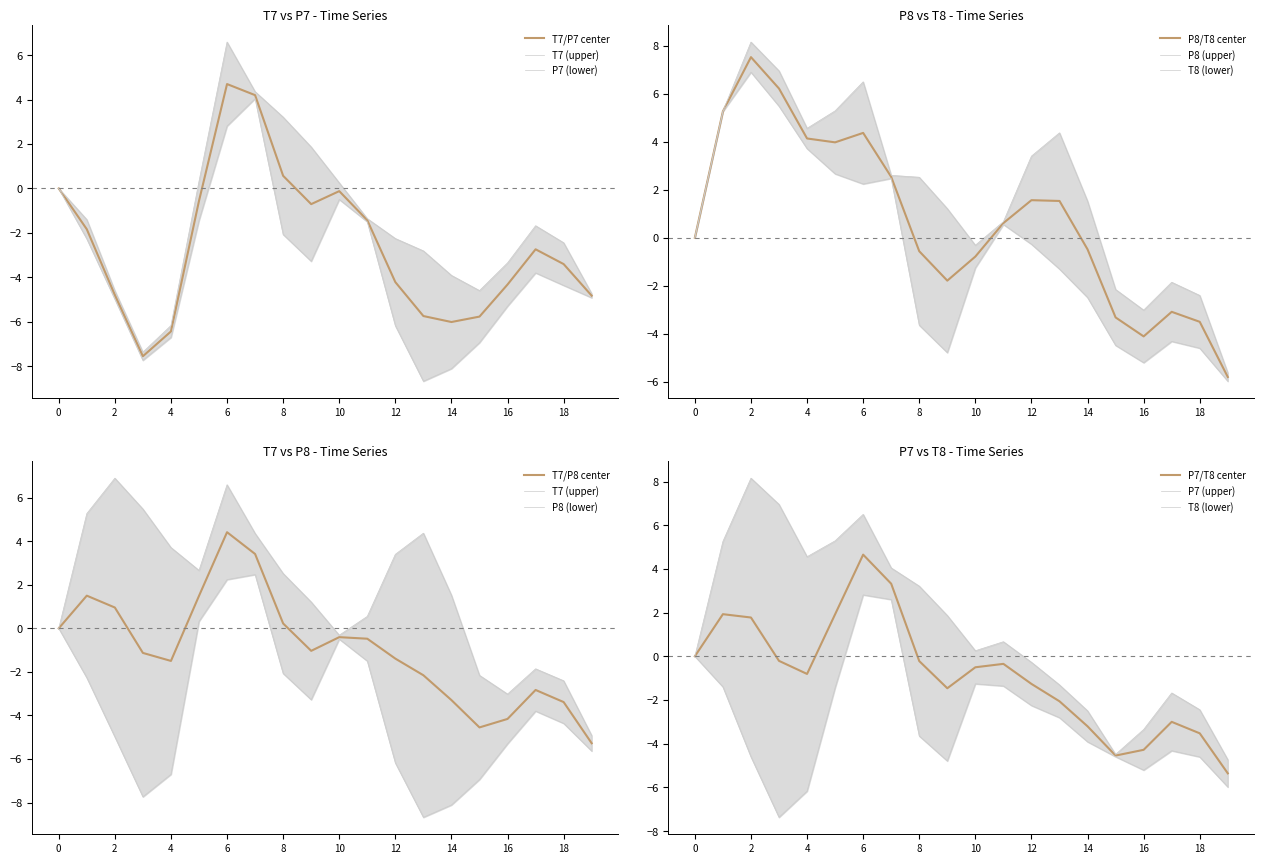

True or false: T7/P7 center has a value of -6.4 at 4.

True